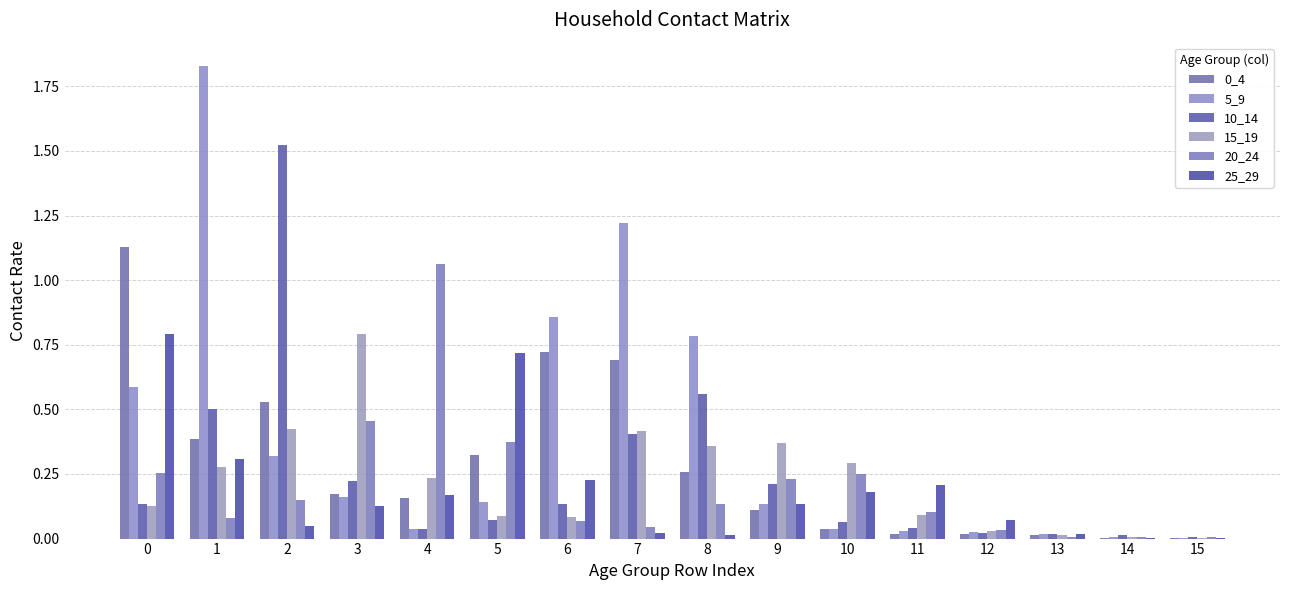

What is the sum of the 25_29 values at 7 and 12?

0.1